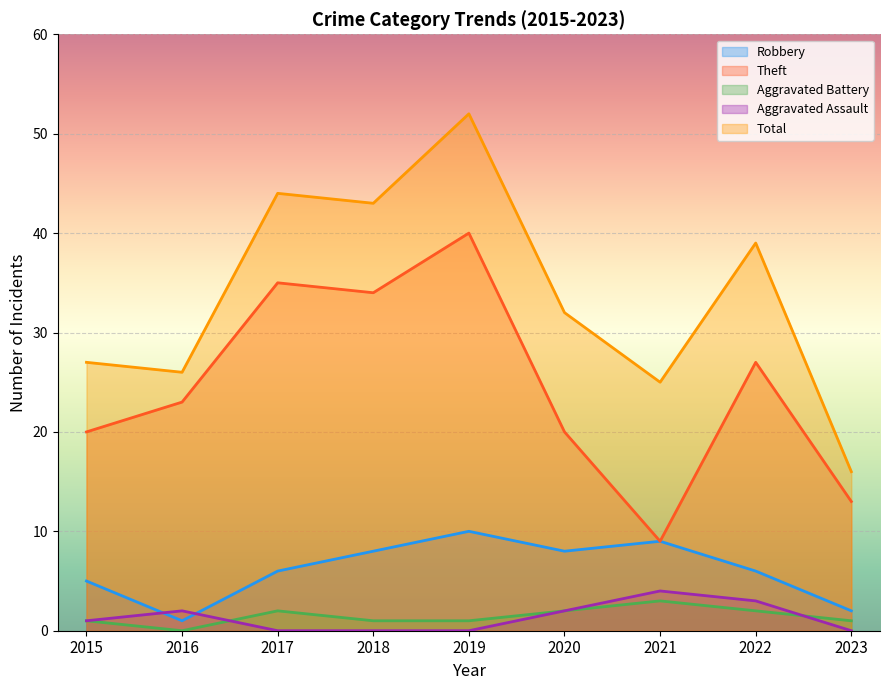

Between 2020 and 2022, which series saw the biggest shift?

Theft